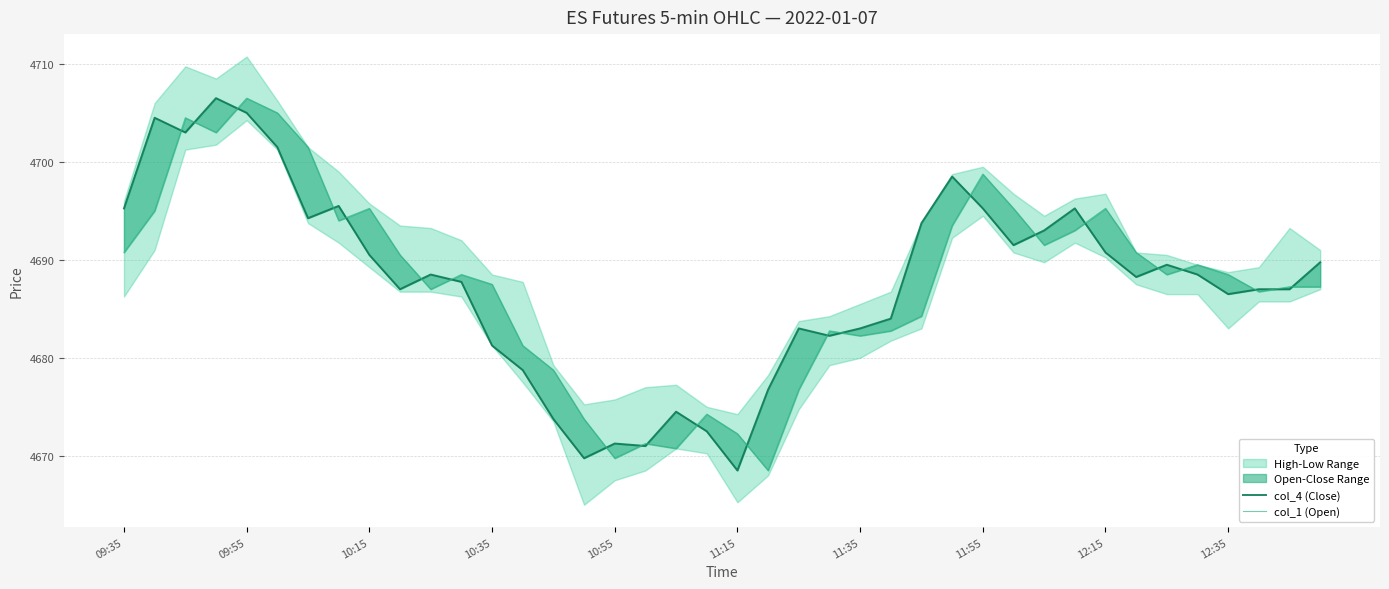

After their last crossing, which series has the higher values: col_1 (Open) or col_4 (Close)?

col_4 (Close)